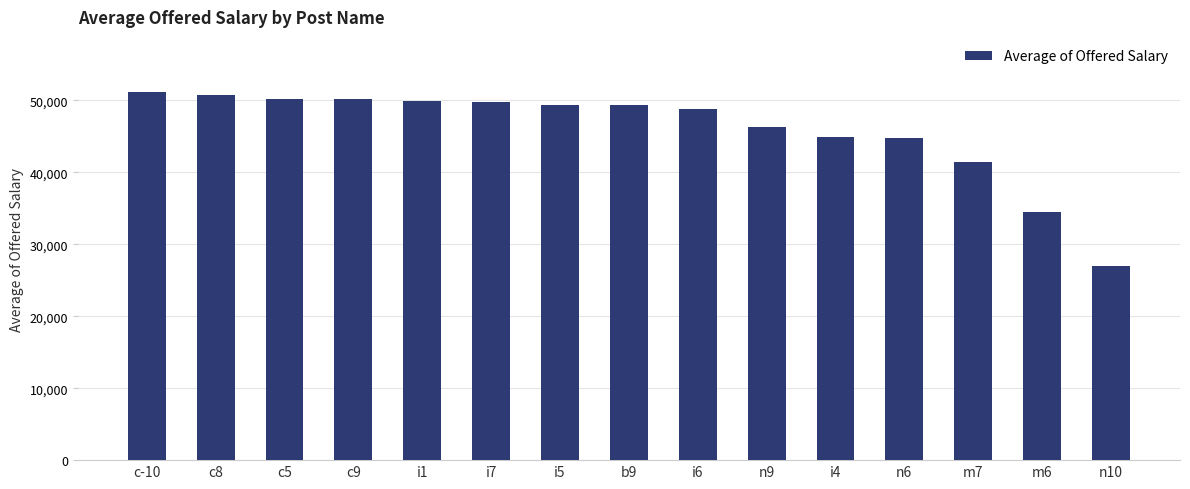

At which label does the data first exceed 49341?

c-10